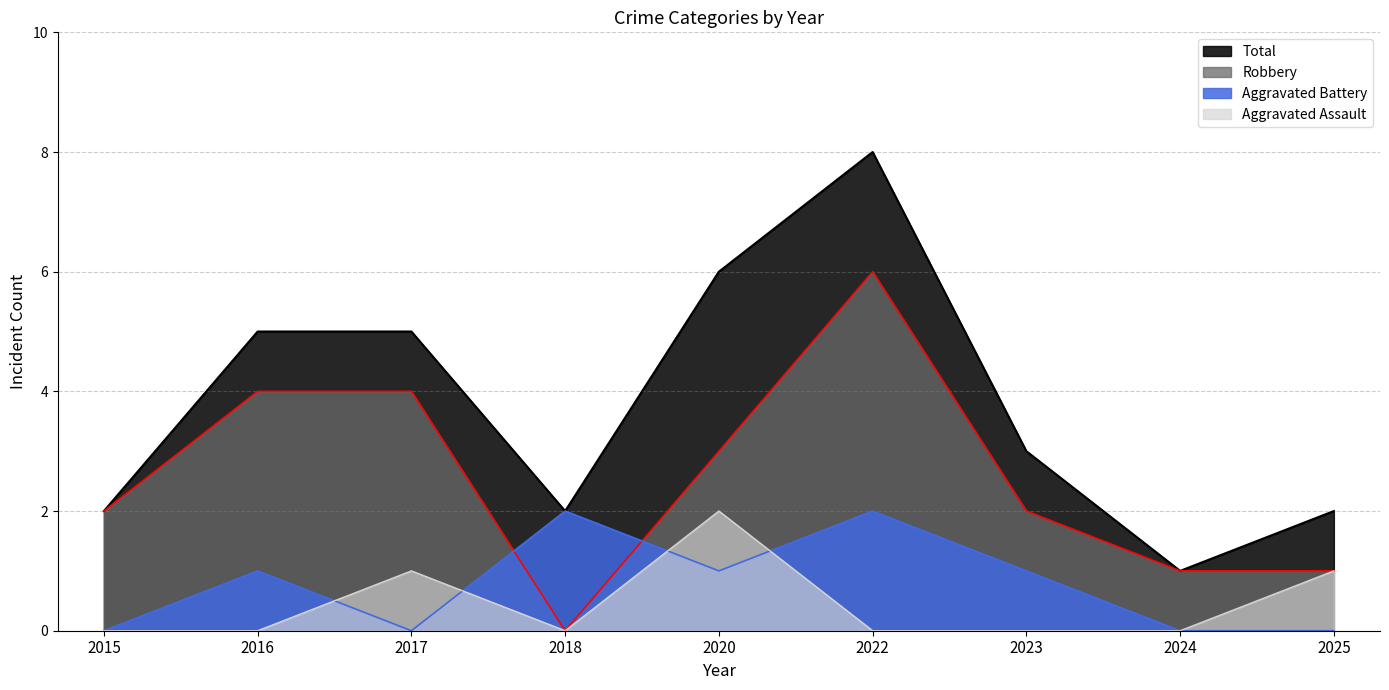

What is the sum of the Robbery values at 2024 and 2022?

7